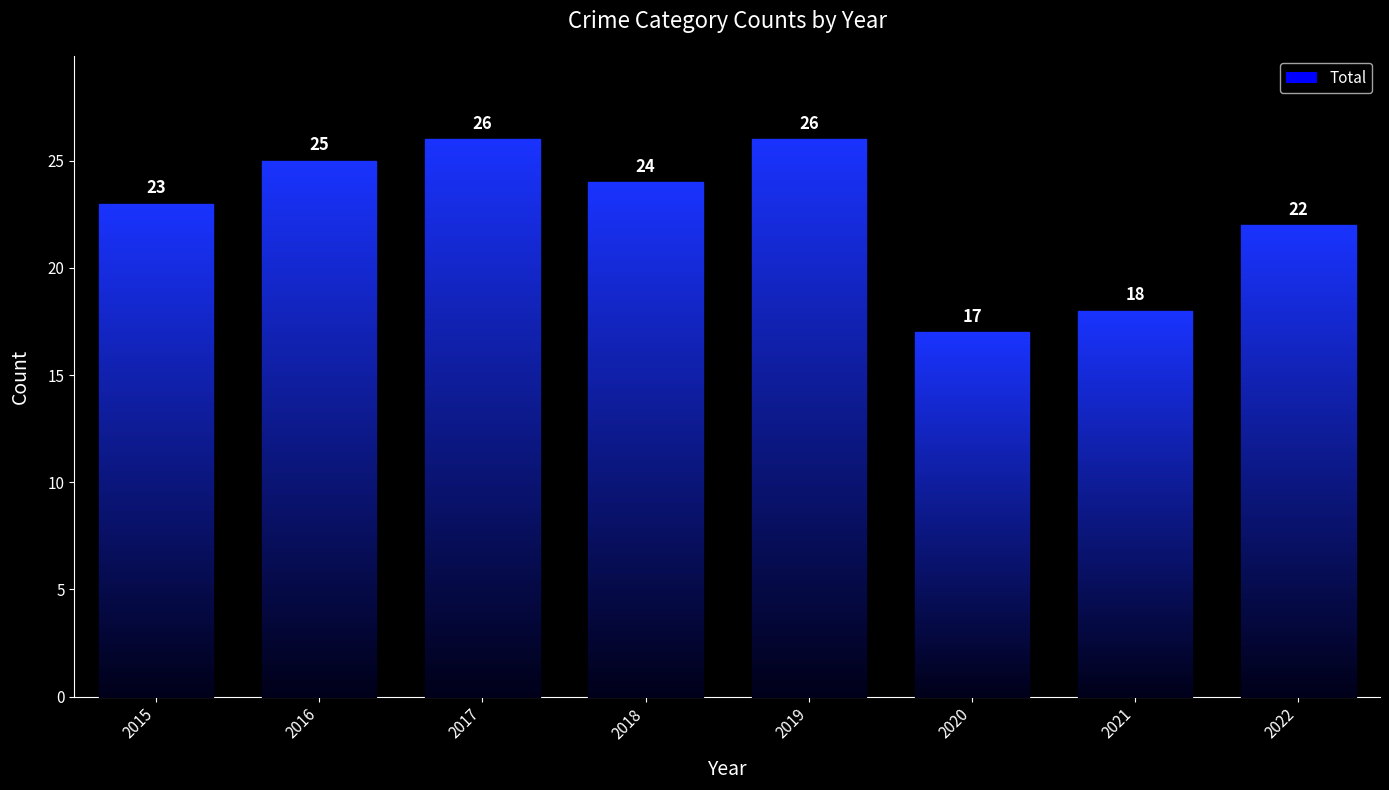

Approximately how many times larger is the value at 2018 compared to 2021?

1.3